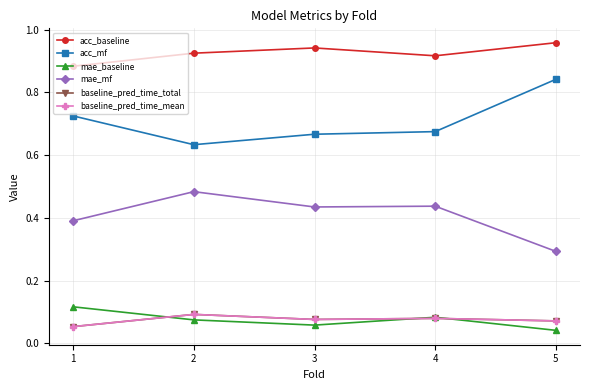

At 5, list the series in order from smallest to largest.

mae_baseline, baseline_pred_time_total, baseline_pred_time_mean, mae_mf, acc_mf, acc_baseline